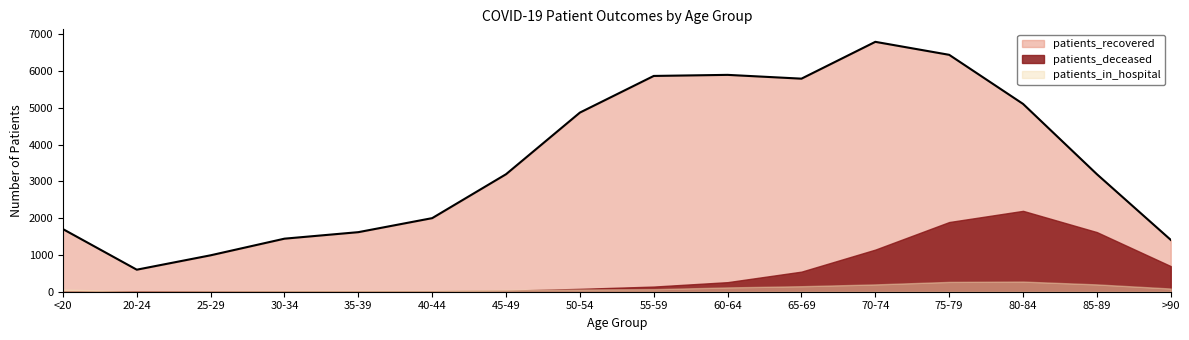

True or false: patients_recovered and patients_in_hospital intersect in this chart.

False